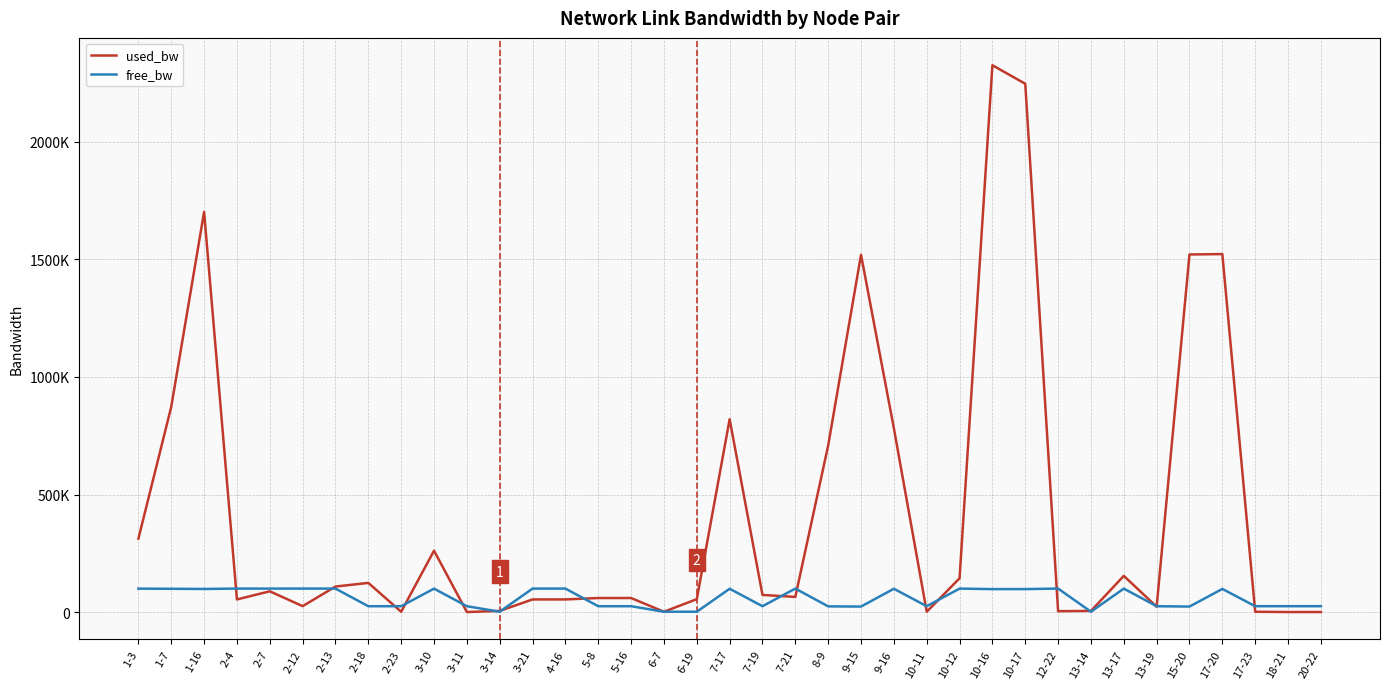

What is the sum of the used_bw values at 5-8 and 3-14?

64735.6